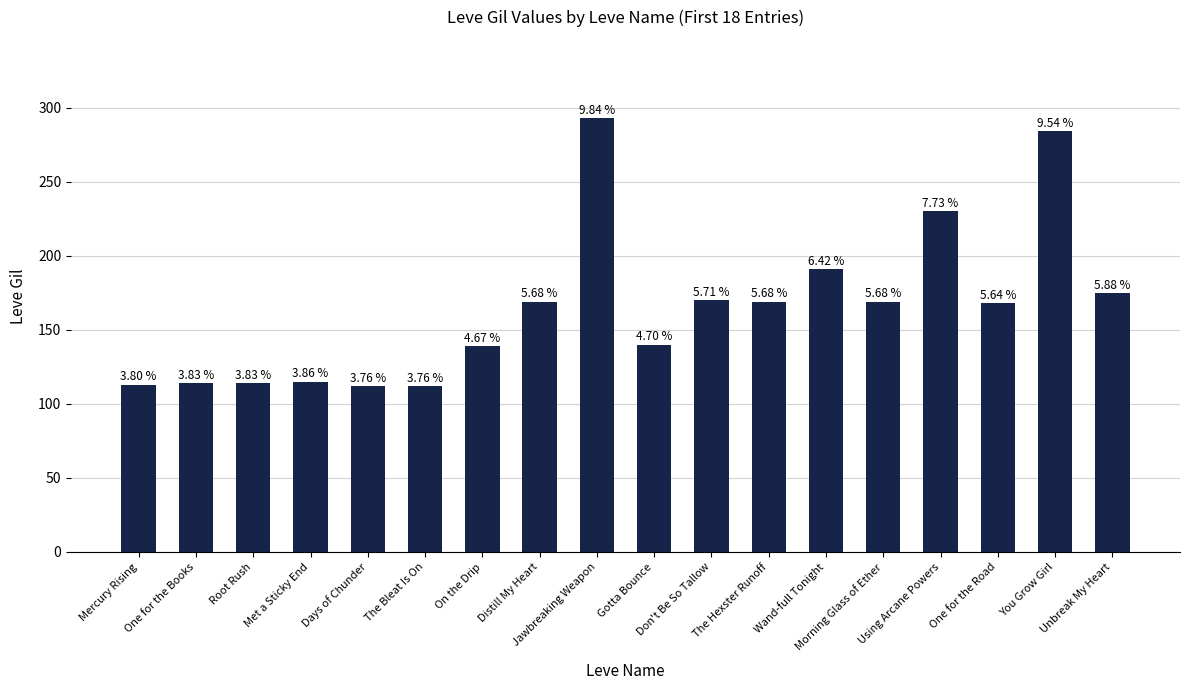

What is the approximate value at Gotta Bounce?

140